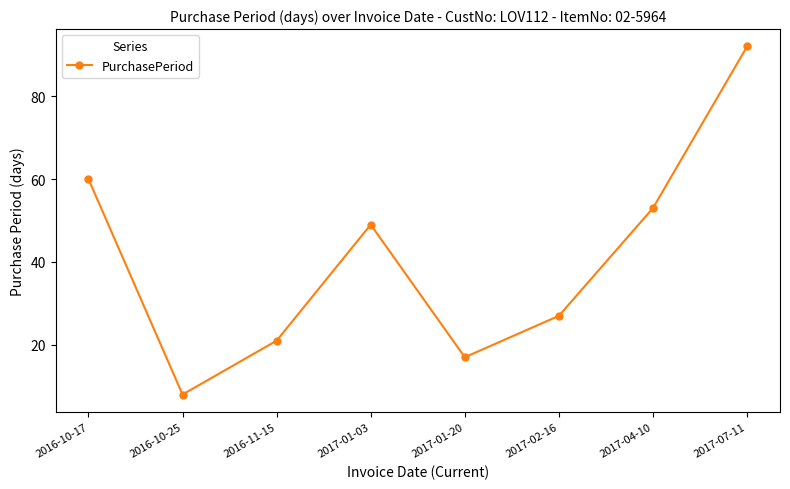

Where is the data nearest to the value 50?

2017-01-03